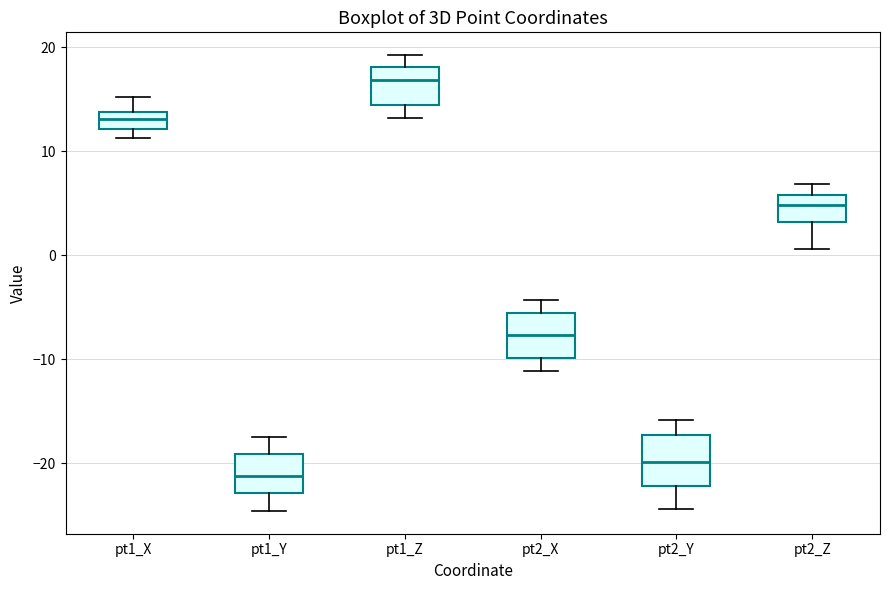

Reading left to right, read every box against the y-axis: the position of its median line, the range the box covers, and the ends of its whiskers. The values are not printed on the chart, so give them approximately, as read against the axis.

pt1_X: median 13, box 12 to 14, whiskers 11 to 15
pt1_Y: median -21, box -23 to -19, whiskers -25 to -17
pt1_Z: median 17, box 14 to 18, whiskers 13 to 19
pt2_X: median -8, box -10 to -6, whiskers -11 to -4
pt2_Y: median -20, box -22 to -17, whiskers -24 to -16
pt2_Z: median 5, box 3 to 6, whiskers 1 to 7